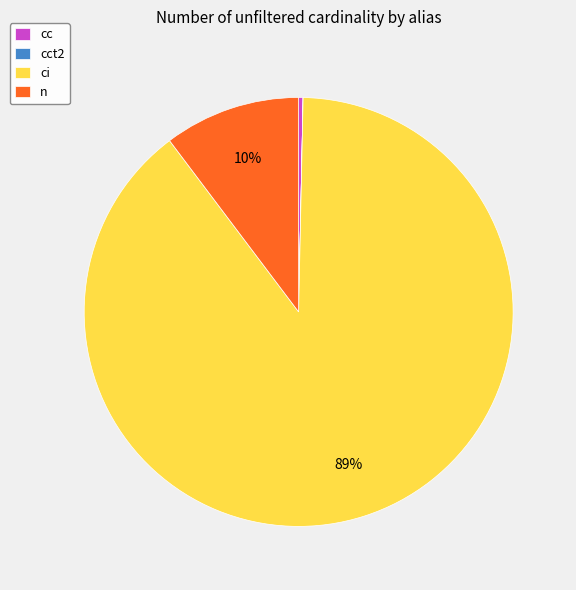

Which has a higher value, n or ci?

ci